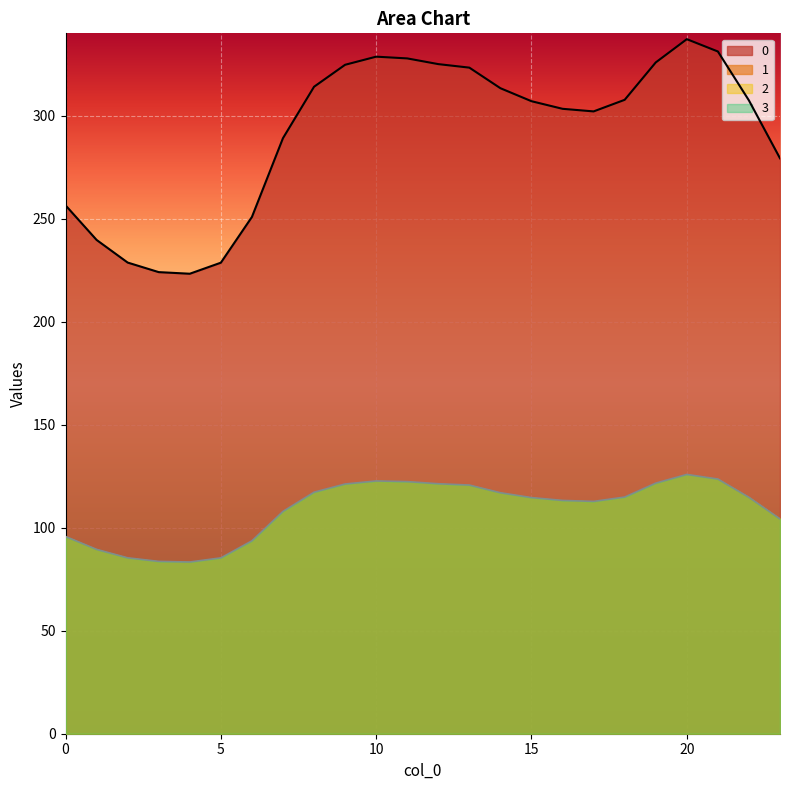

True or false: 0 has a value of 378.8 at 0.

False